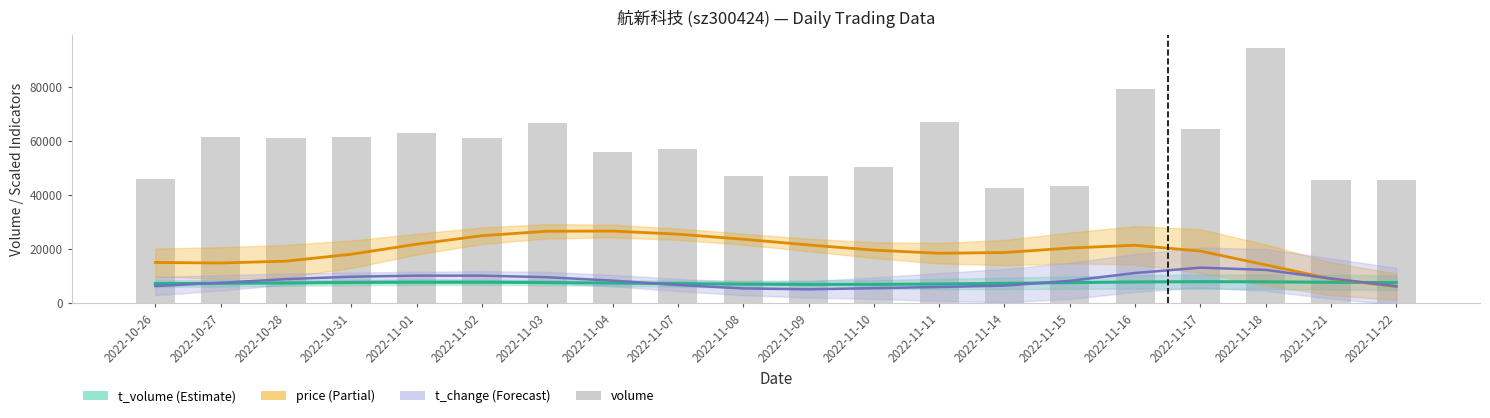

Rank the categories by volume value from lowest to highest.

2022-11-14, 2022-11-15, 2022-11-21, 2022-11-22, 2022-10-26, 2022-11-09, 2022-11-08, 2022-11-10, 2022-11-04, 2022-11-07, 2022-10-28, 2022-11-02, 2022-10-31, 2022-10-27, 2022-11-01, 2022-11-17, 2022-11-03, 2022-11-11, 2022-11-16, 2022-11-18